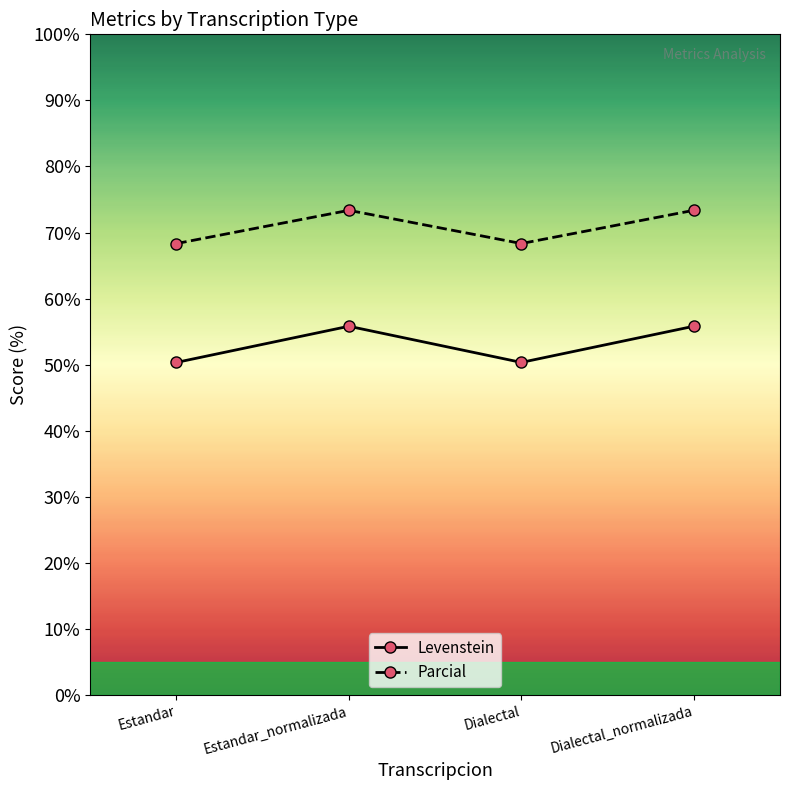

What is the spread (max minus min) of values at Dialectal?

18.0